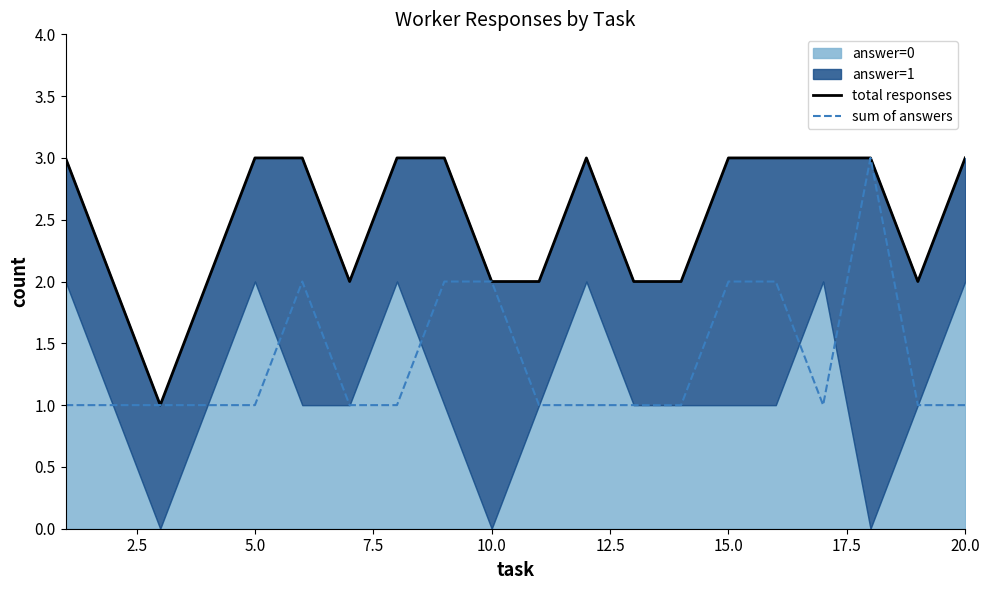

True or false: total responses and sum of answers intersect in this chart.

False